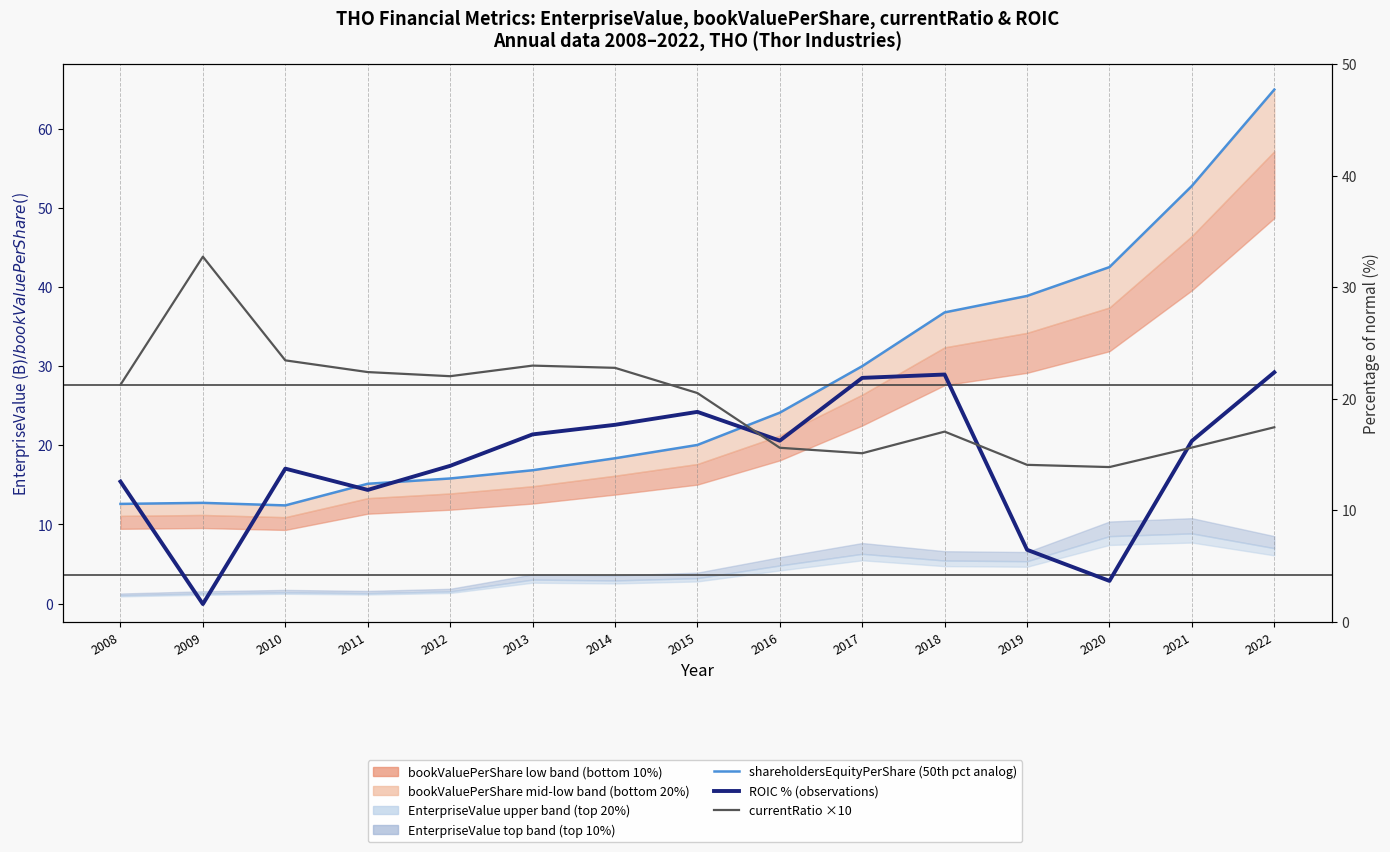

Between which two adjacent categories do ROIC % (observations) and currentRatio ×10 first intersect?

2015 and 2016